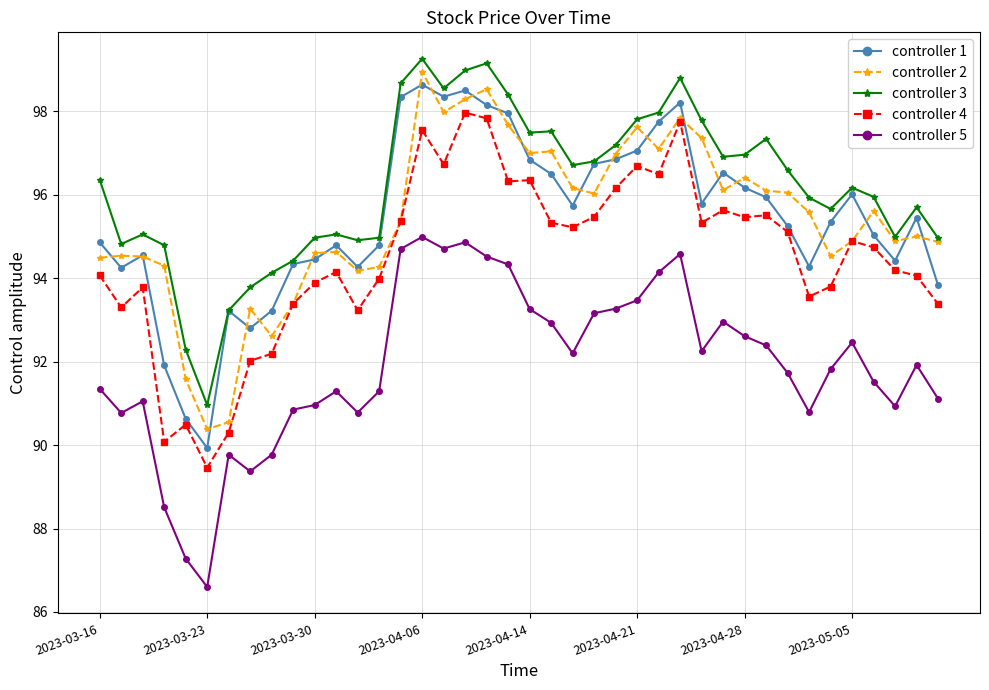

What is the minimum value shown in the chart?

86.6